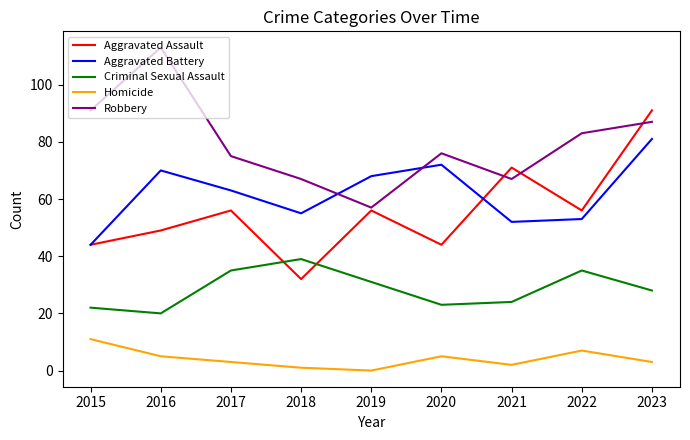

Which series ends up on top after the final intersection of Aggravated Assault and Robbery?

Aggravated Assault